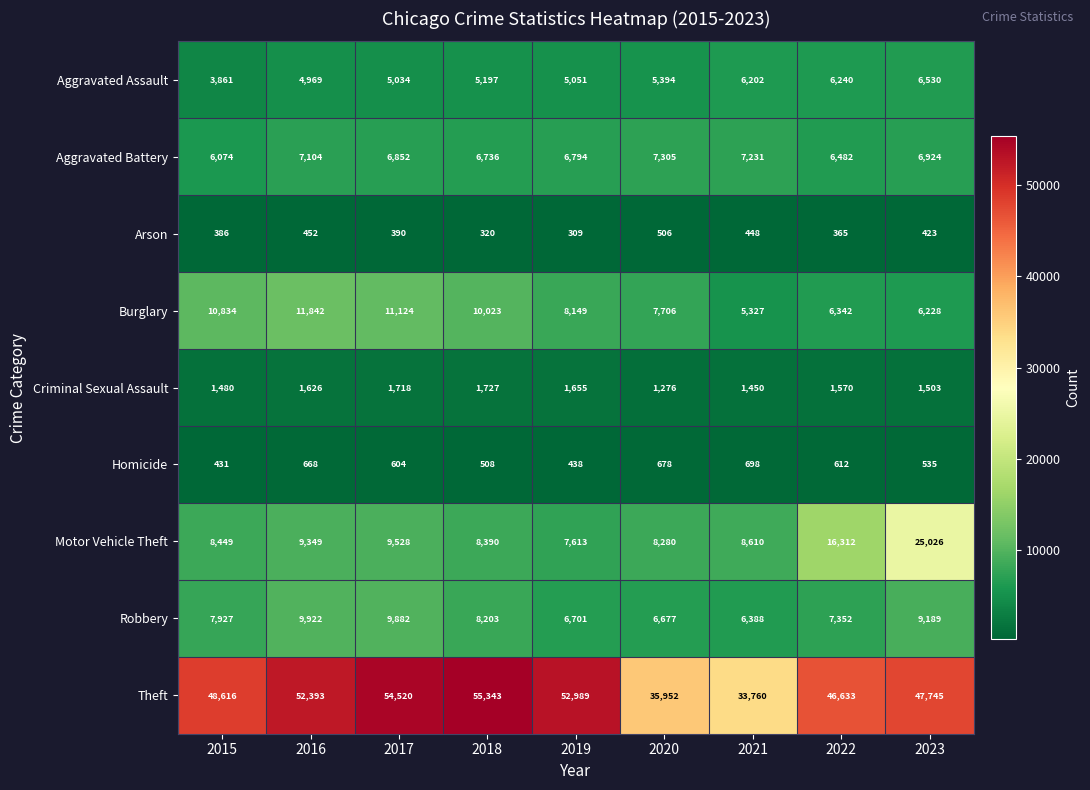

What is the smallest value displayed?

309